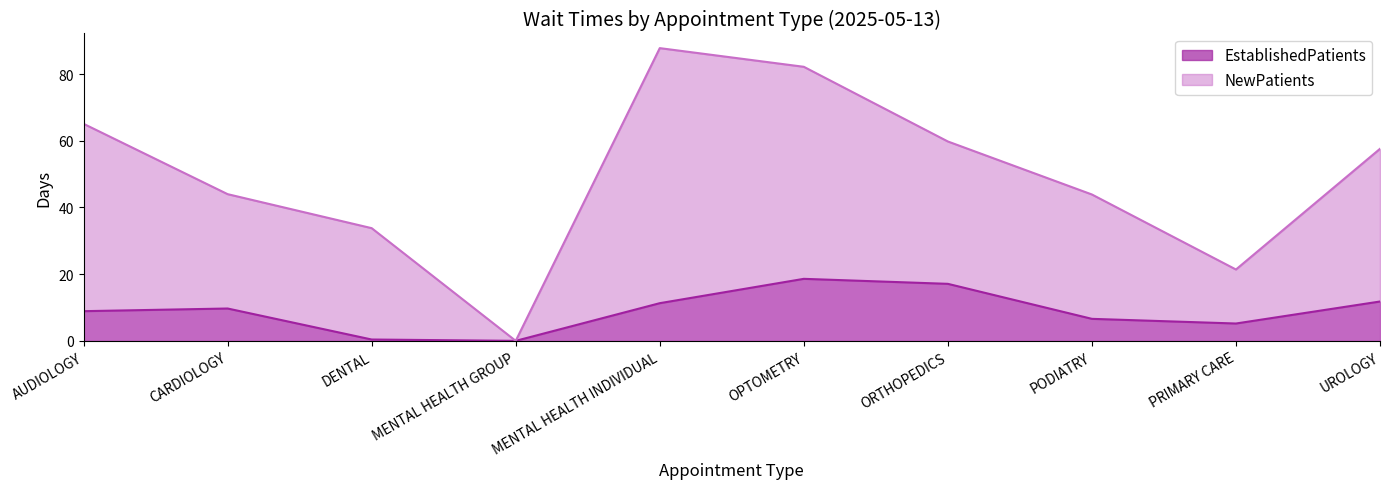

What is the difference between the EstablishedPatients values at UROLOGY and DENTAL?

11.4